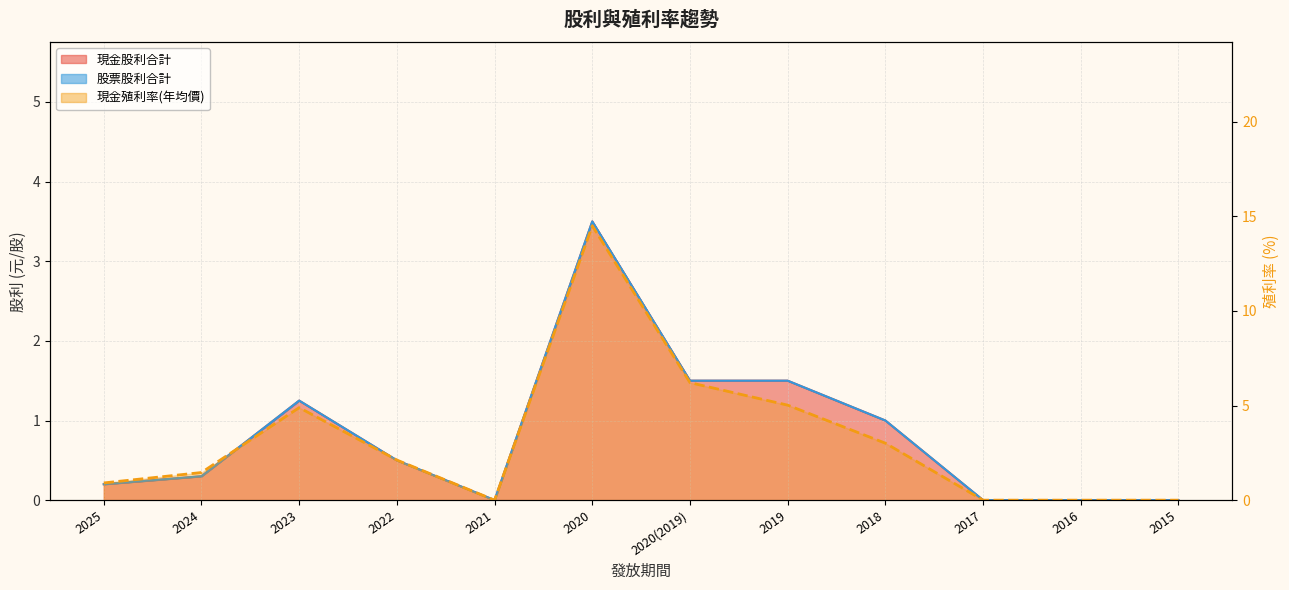

What is the sum of all 現金殖利率(年均價) values?

38.1